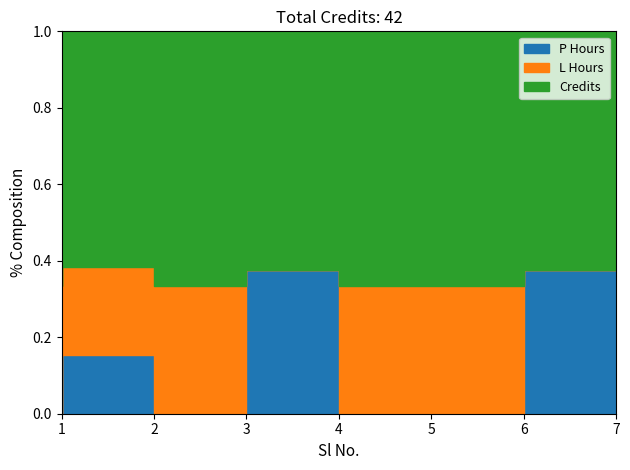

At which category does P Hours reach its first local peak?

2